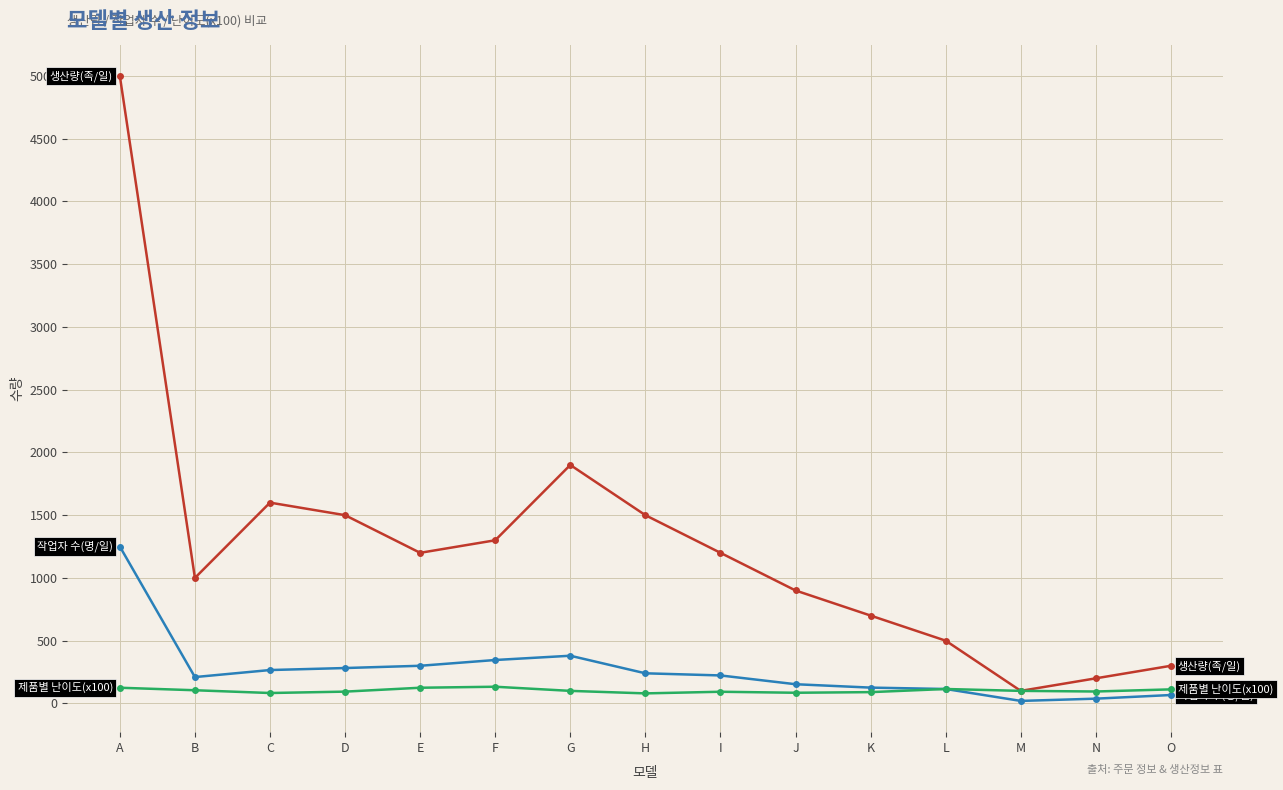

Which category has the highest value across all series?

A